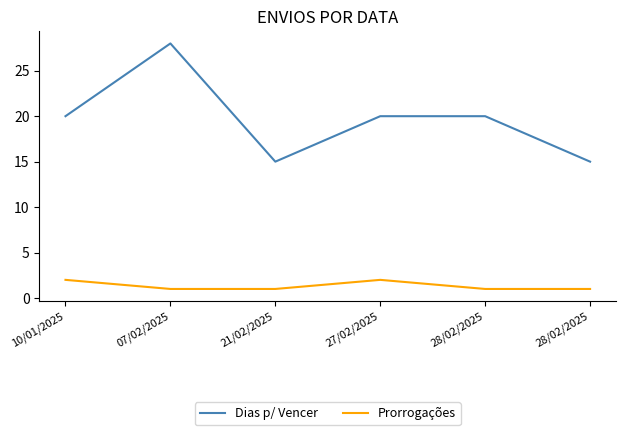

How many lines are shown in the chart?

2